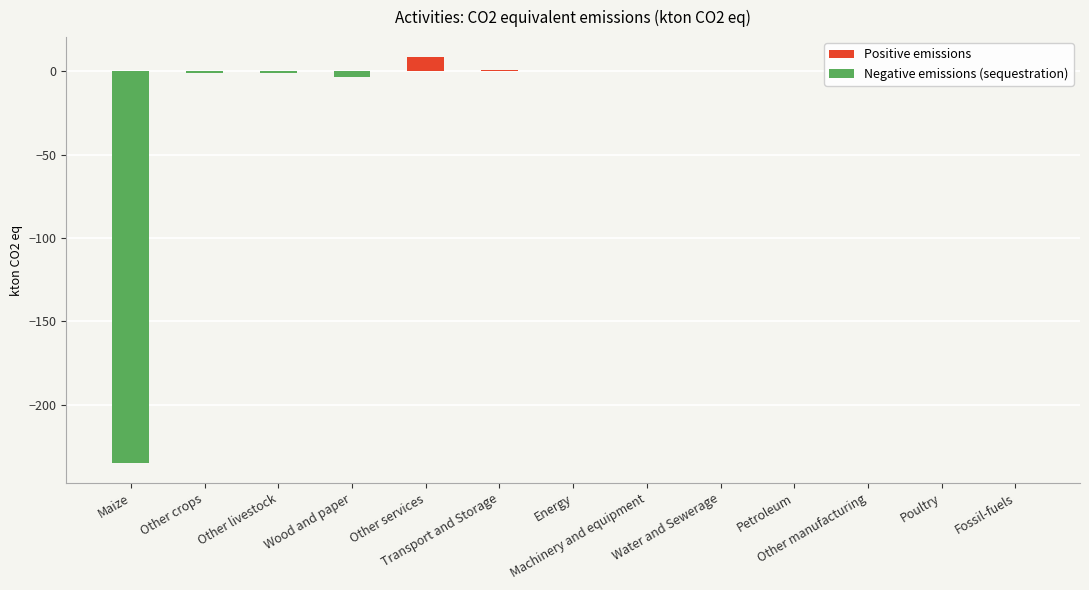

List the labels in order of value, largest first.

Other services, Transport and Storage, Energy, Fossil-fuels, Machinery and equipment, Water and Sewerage, Petroleum, Other manufacturing, Poultry, Other crops, Other livestock, Wood and paper, Maize